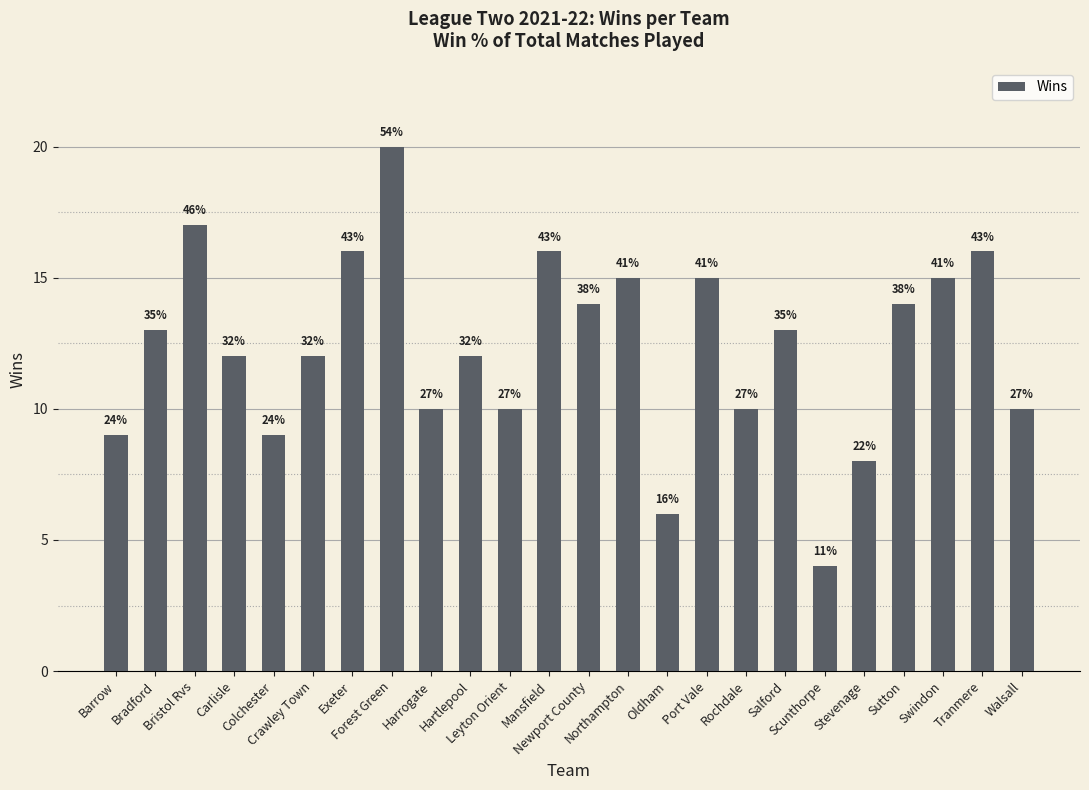

How many bars are there in total?

24